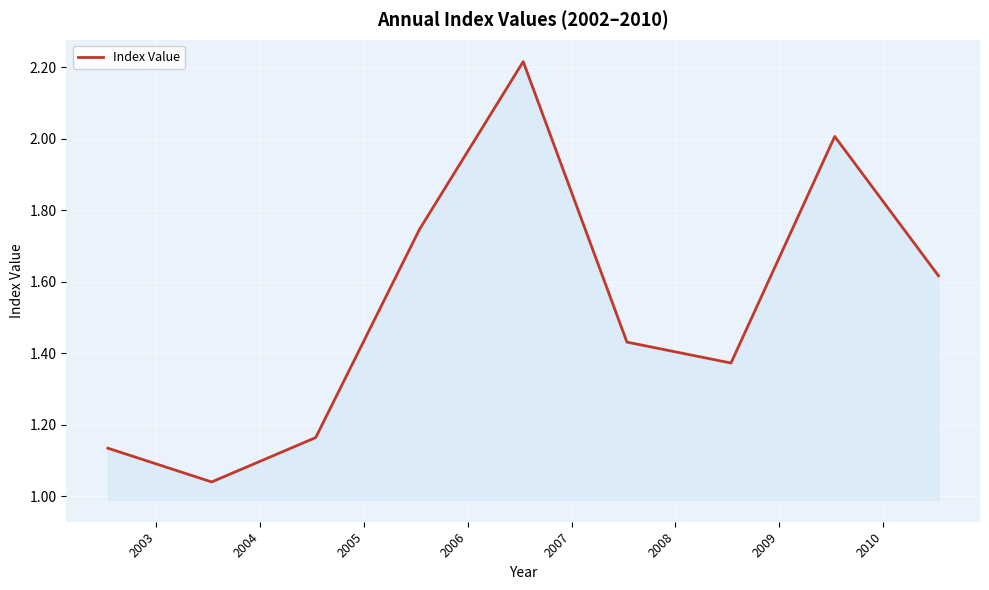

Does the chart display data point markers on the line(s)?

No